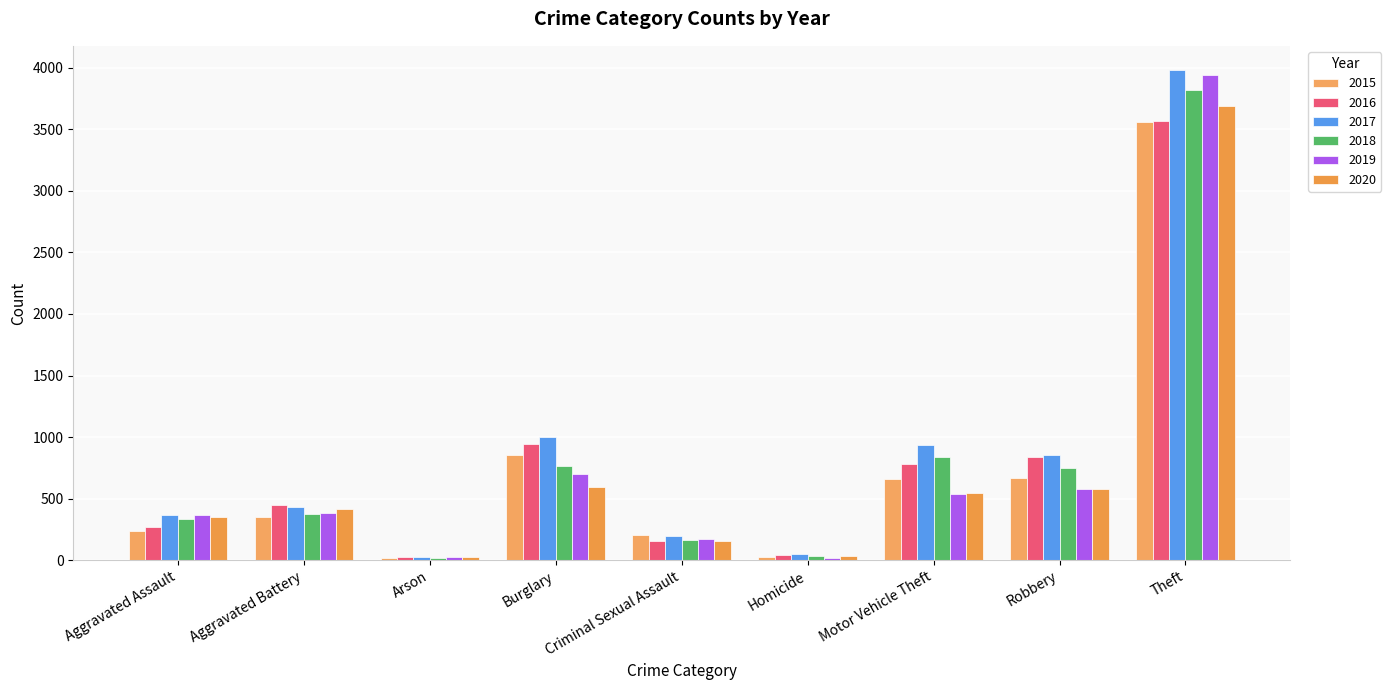

How many categories are shown in the chart?

9